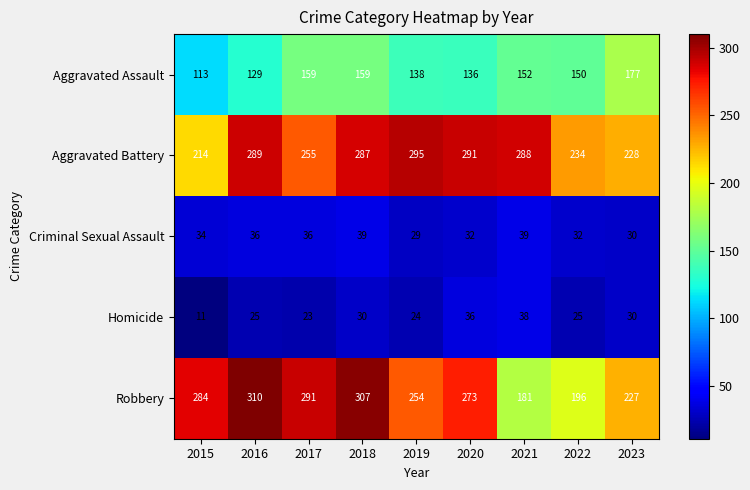

At which category is the sum across all series the highest?

2018